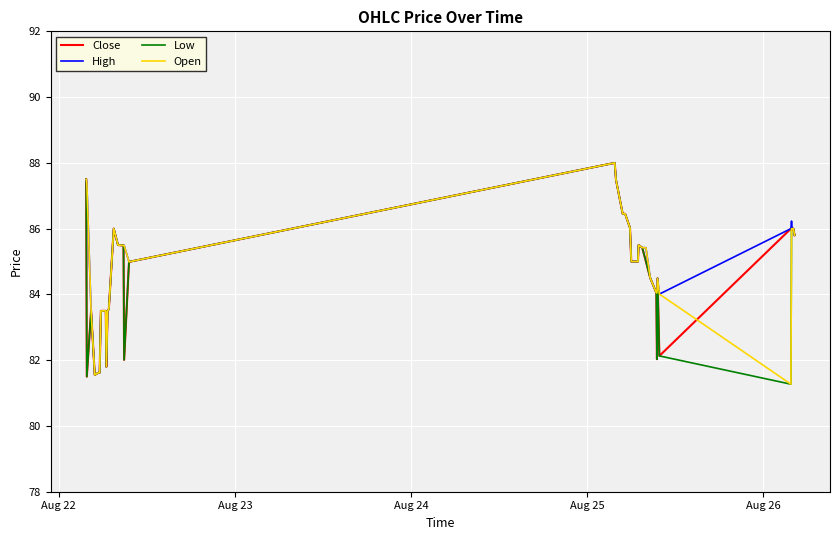

What is the maximum value shown in the chart?

88.0